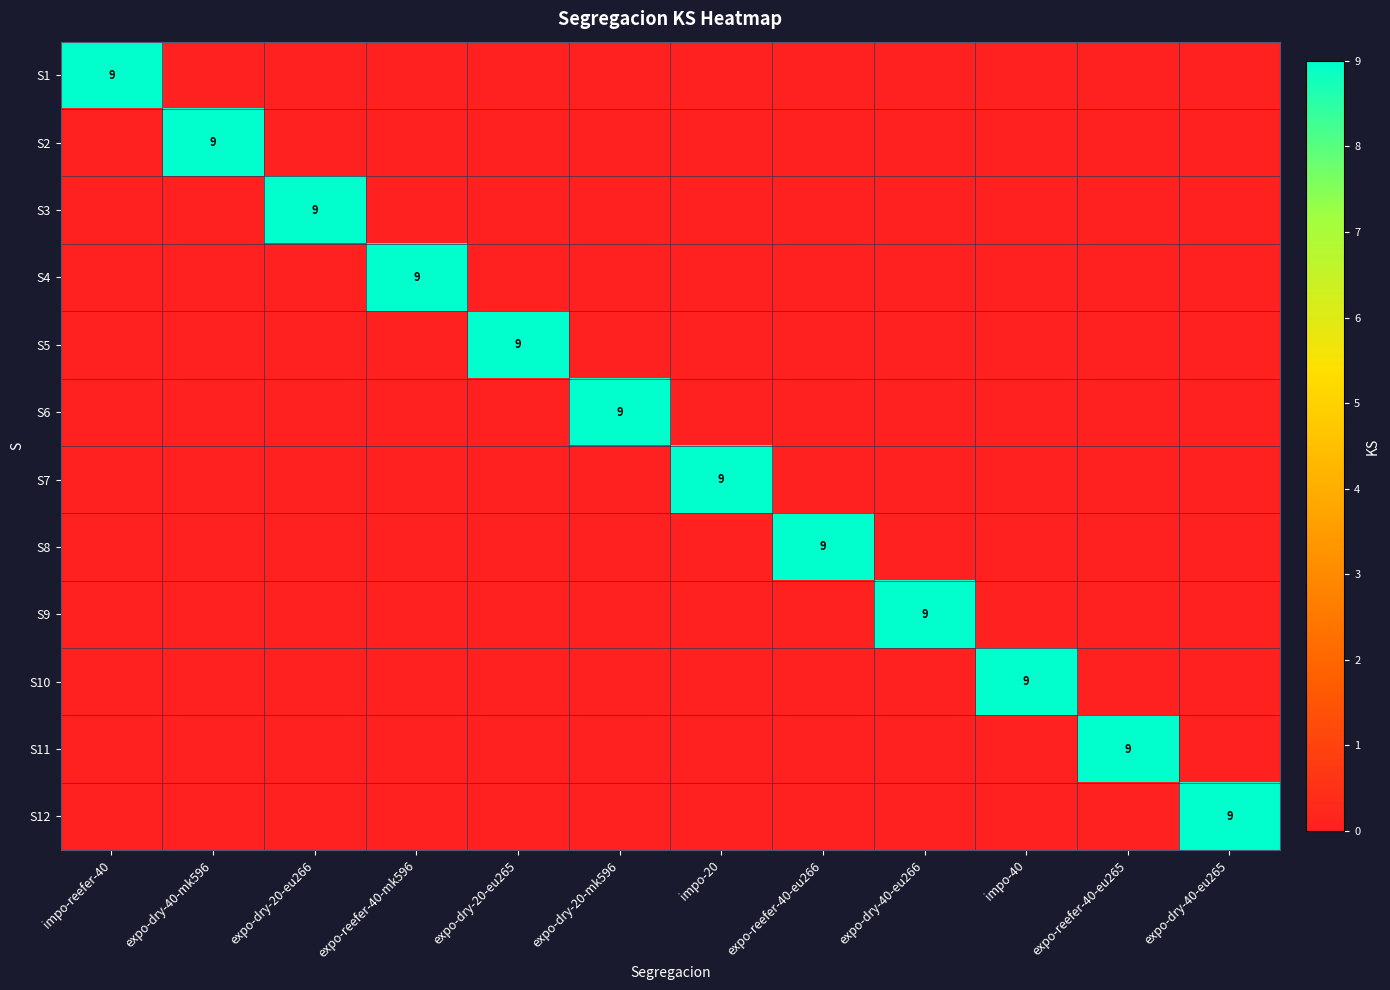

Between expo-reefer-40-eu265 and impo-40, which is larger?

expo-reefer-40-eu265